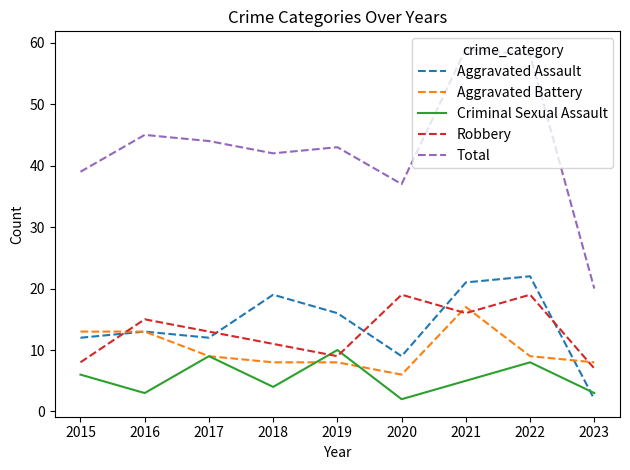

How many lines are shown in the chart?

5